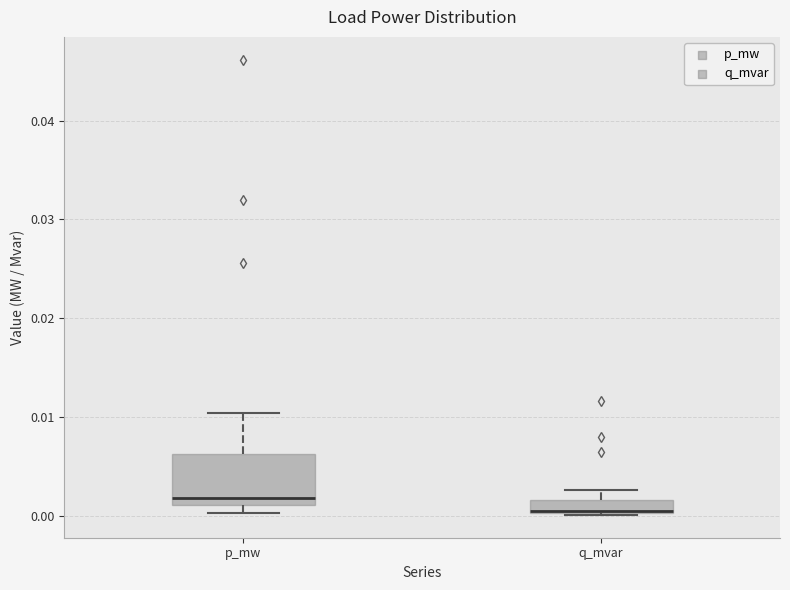

Which box is the tallest, from its lower edge to its upper edge?

p_mw